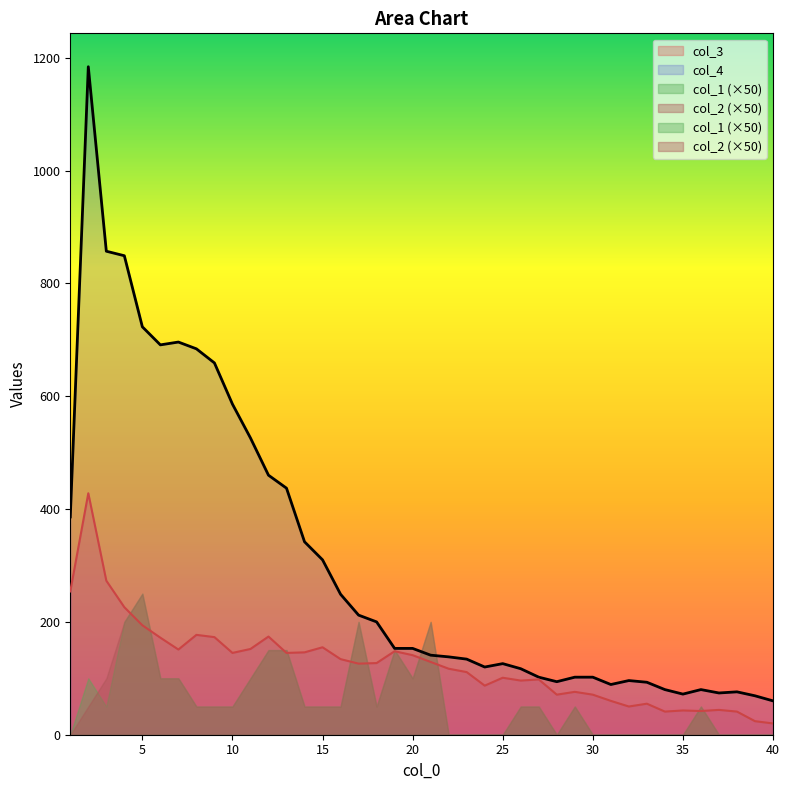

At 37, list the series in order from largest to smallest.

col_4, col_3